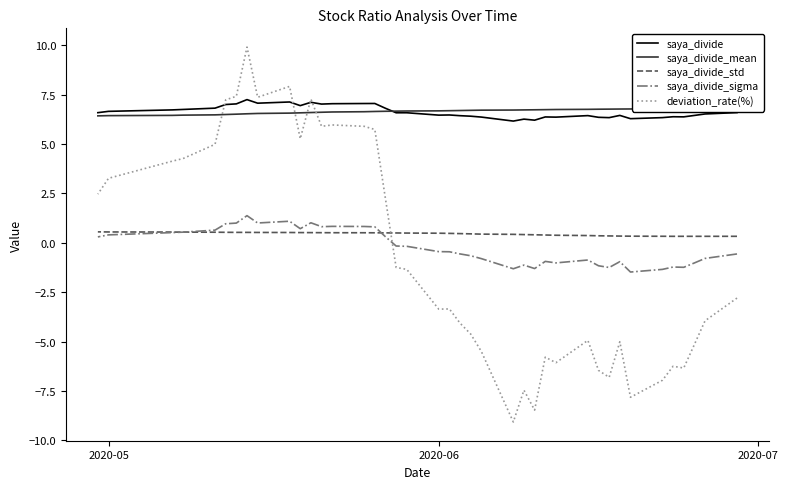

The value of saya_divide_mean at 7 is 11.2. True or false?

False